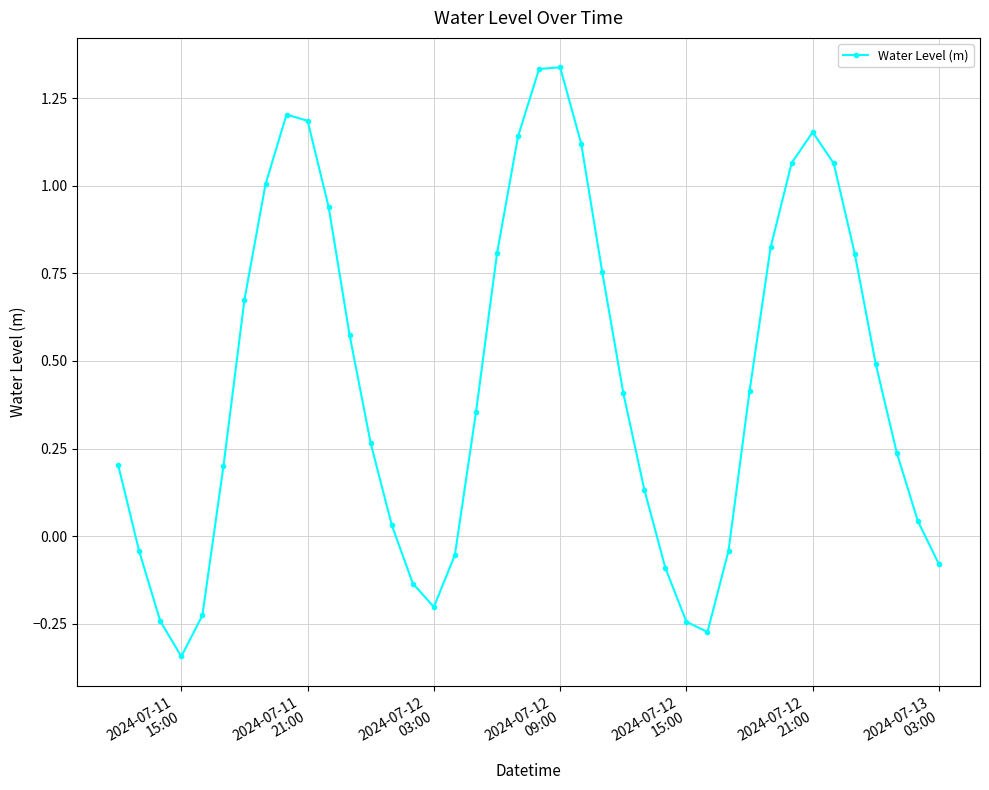

How many interior local peaks (higher than both neighbors) does the data have?

3